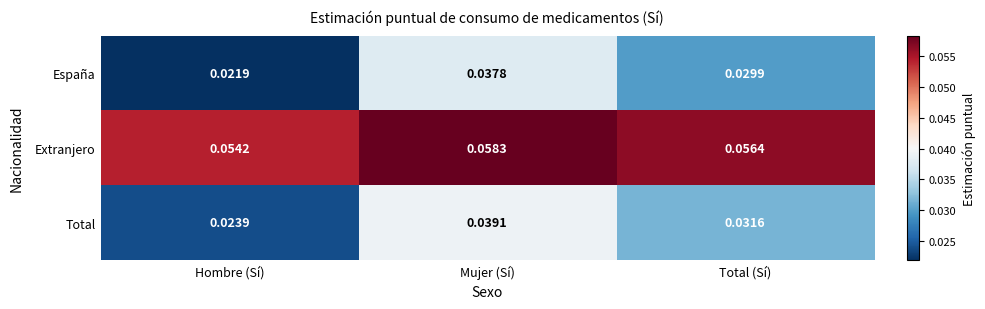

At which category is the sum across all series the highest?

Mujer (Sí)